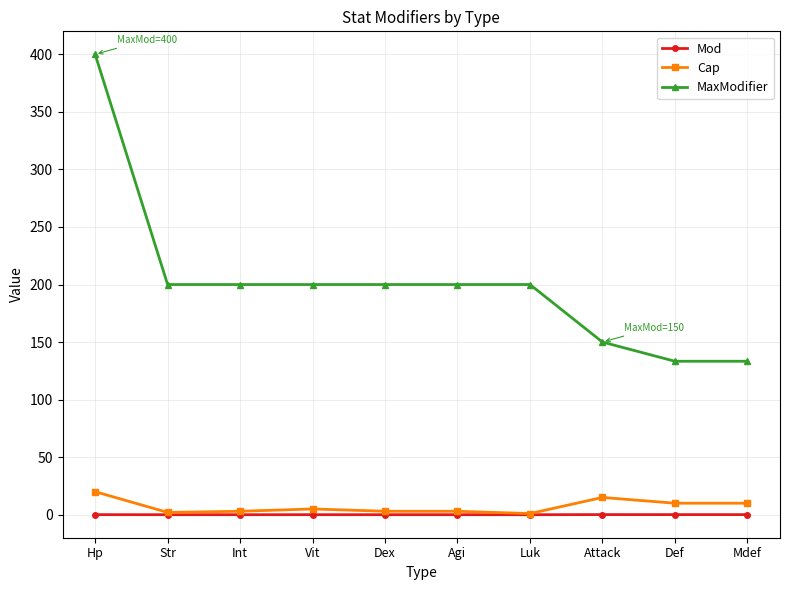

Which series has the largest range (max minus min)?

MaxModifier